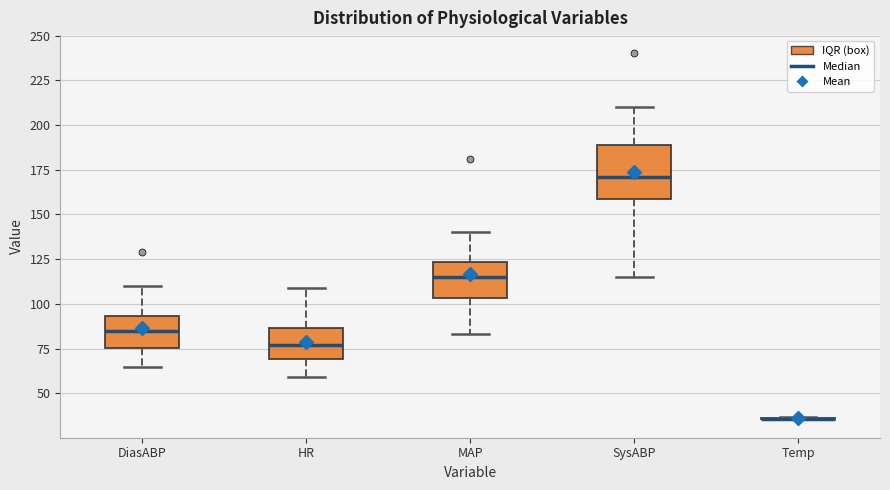

Which box is the tallest, from its lower edge to its upper edge?

SysABP